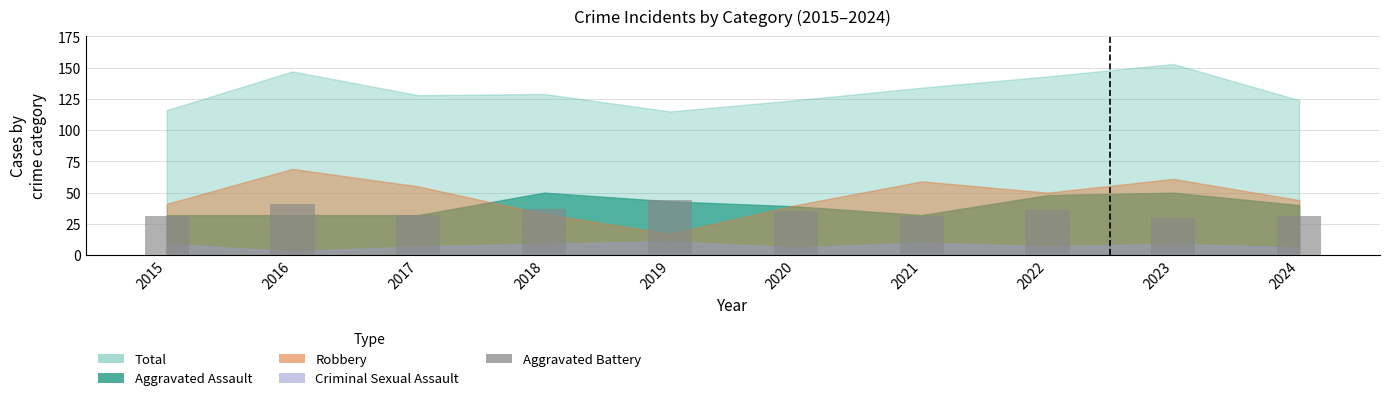

Does the chart contain stacked bars?

No